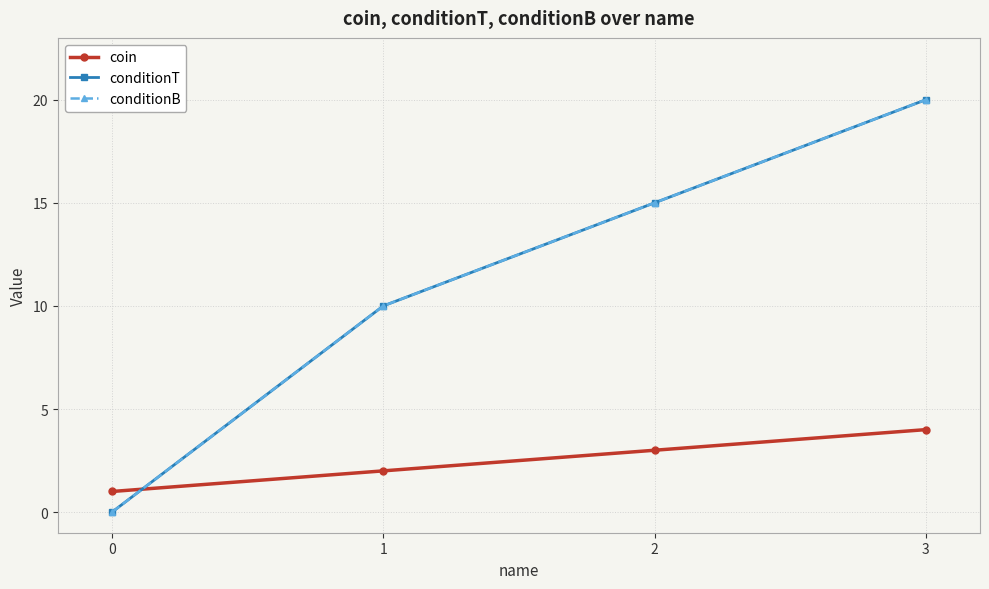

Is this an area chart (filled region under the line)?

No